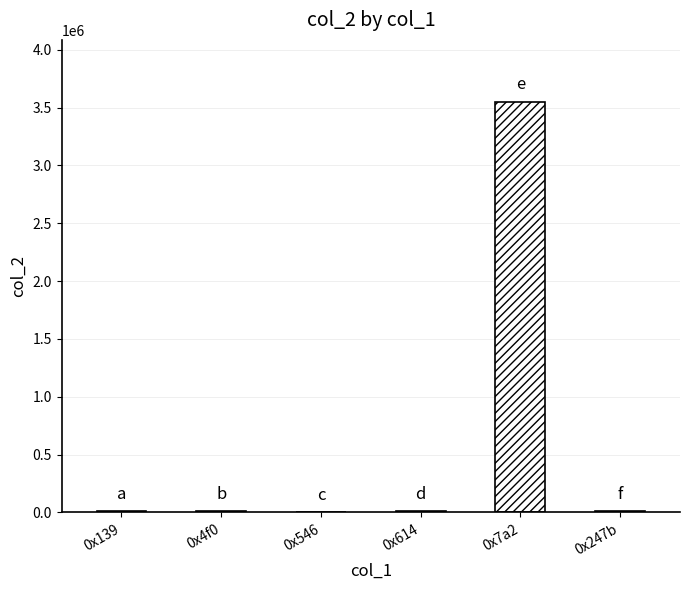

Does the chart contain stacked bars?

No